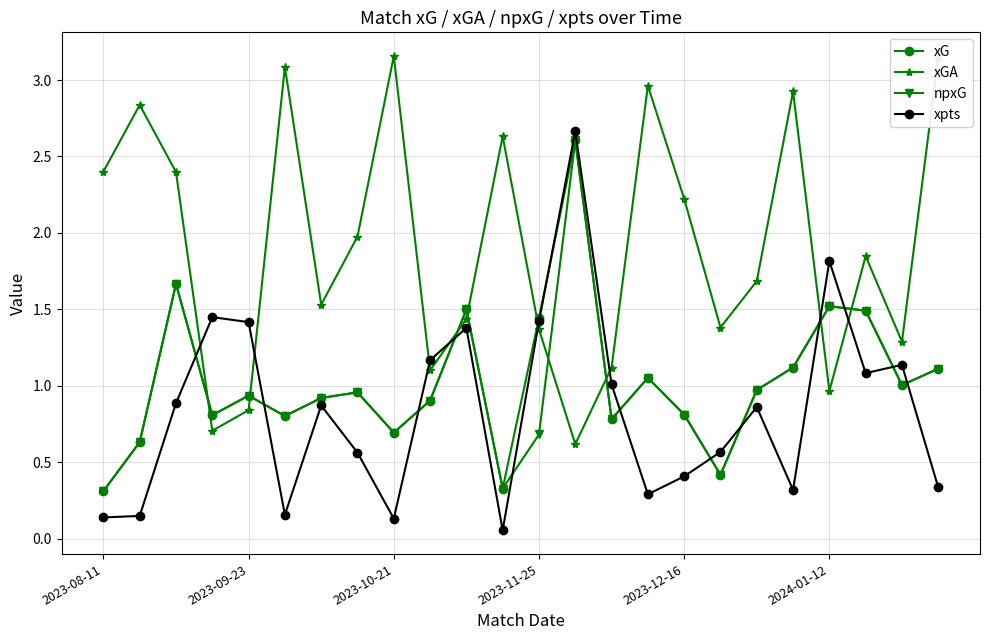

What is the sum of all xG values?

24.8